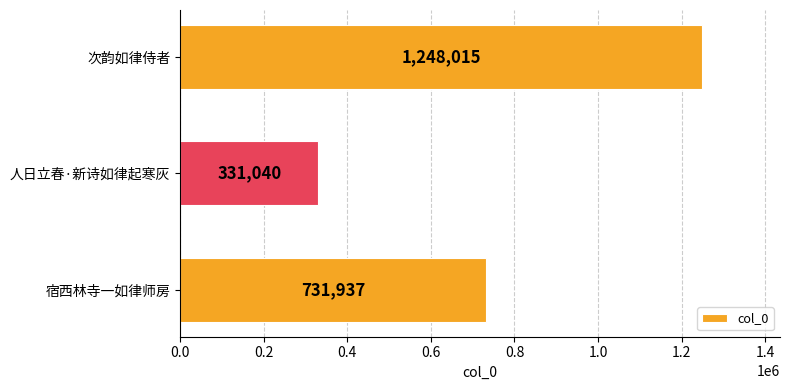

Which has a higher value, 次韵如律侍者 or 宿西林寺一如律师房?

次韵如律侍者